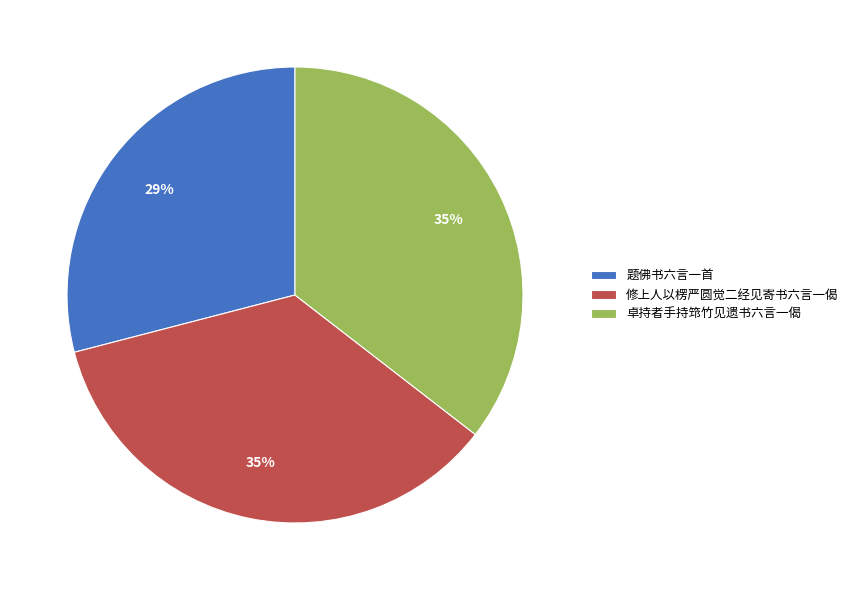

Does 修上人以楞严圆觉二经见寄书六言一偈 account for over 50% of the chart?

No